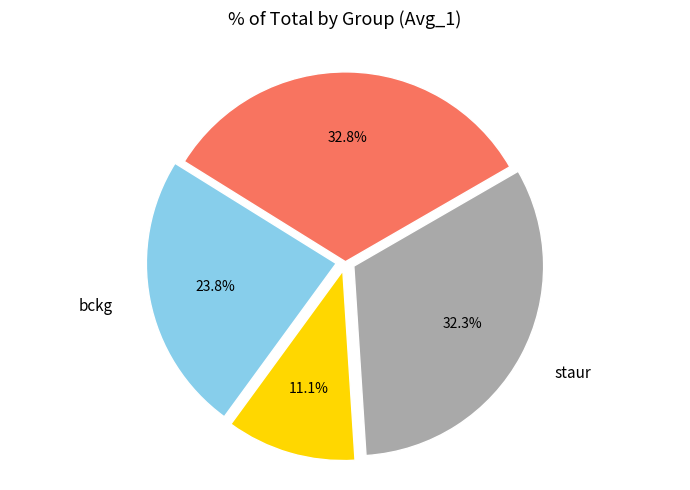

Is there a majority slice in this chart?

No